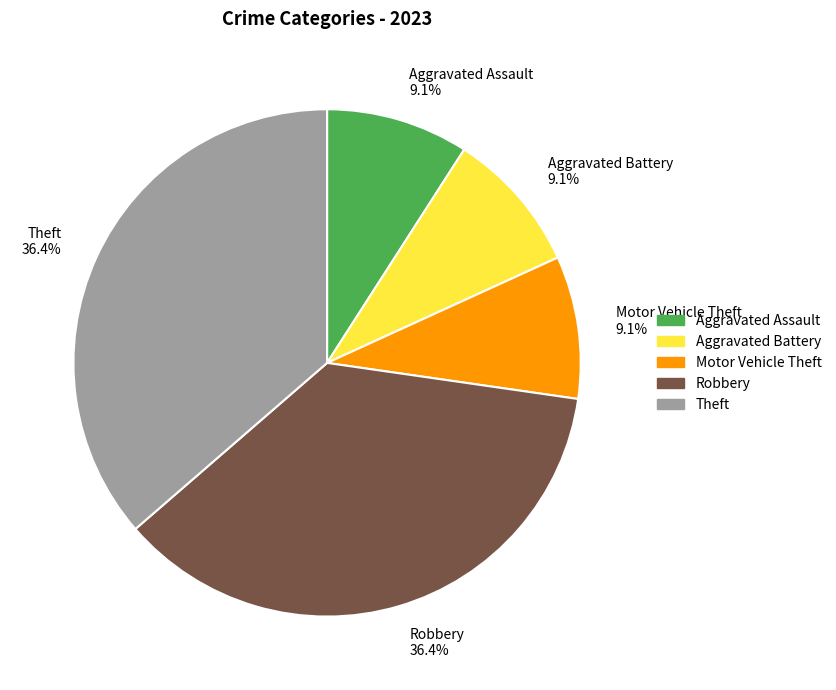

Does any single category account for the majority?

No